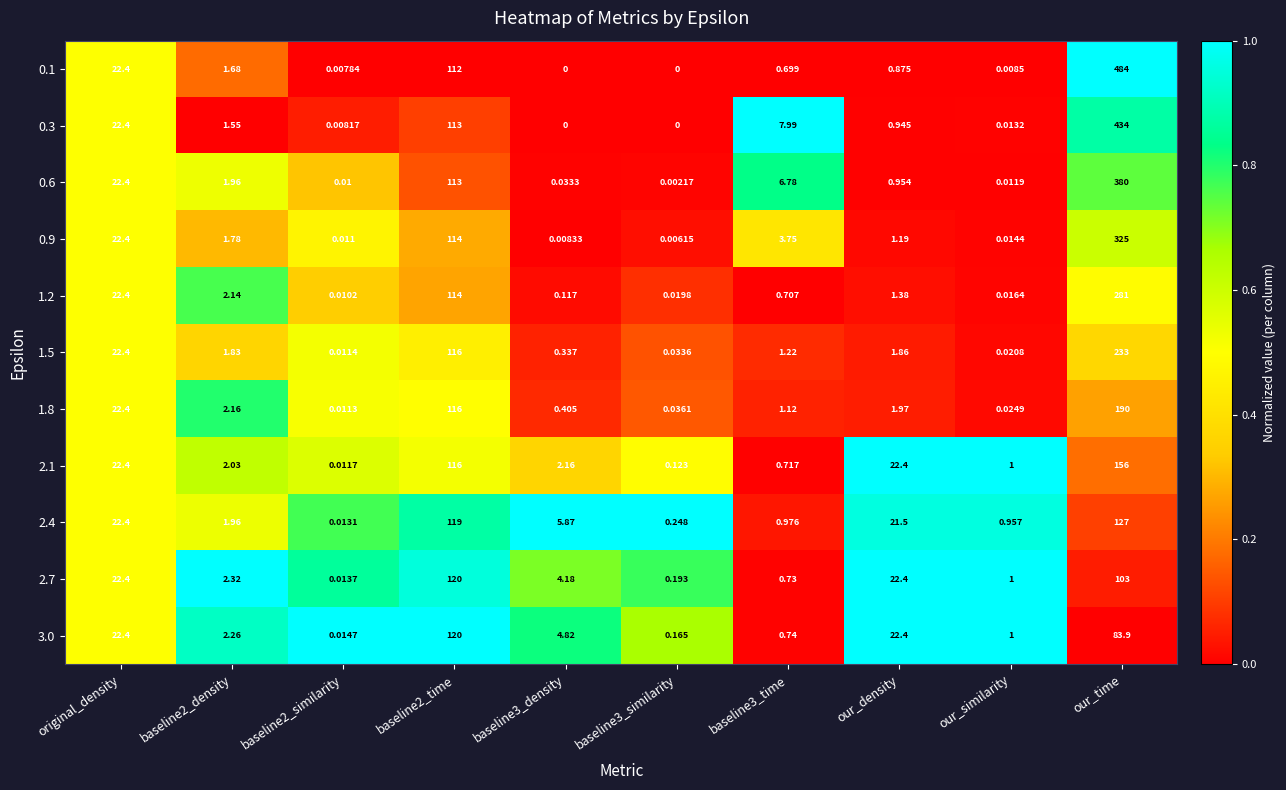

At which label does 0.6 first exceed 1?

original_density